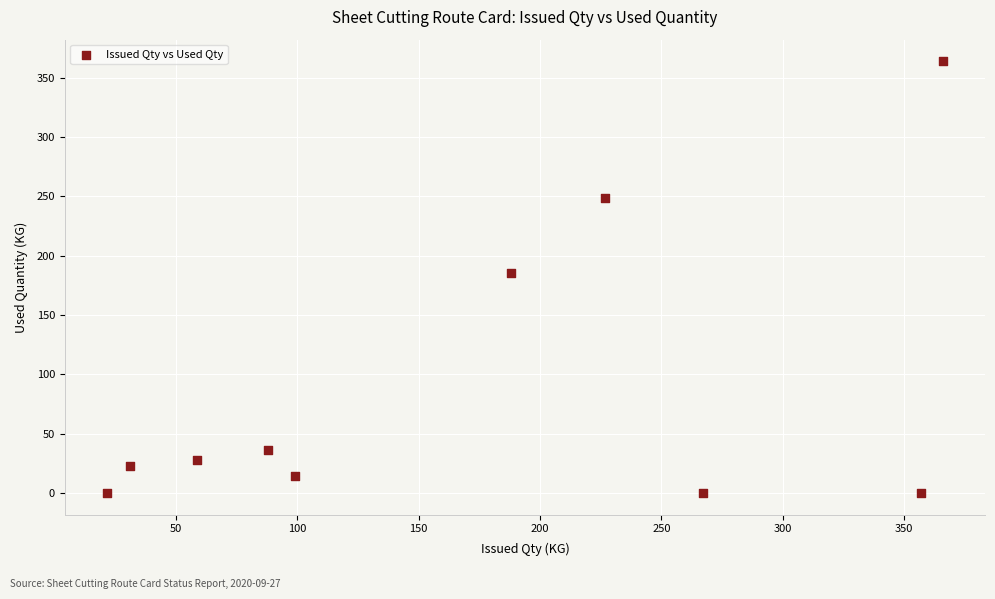

What Y value in the scatter plot is closest to 181?

185.3